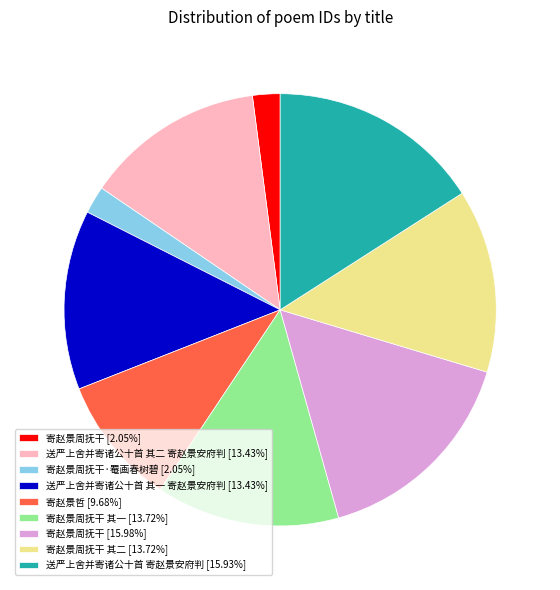

Does any single category account for the majority?

No